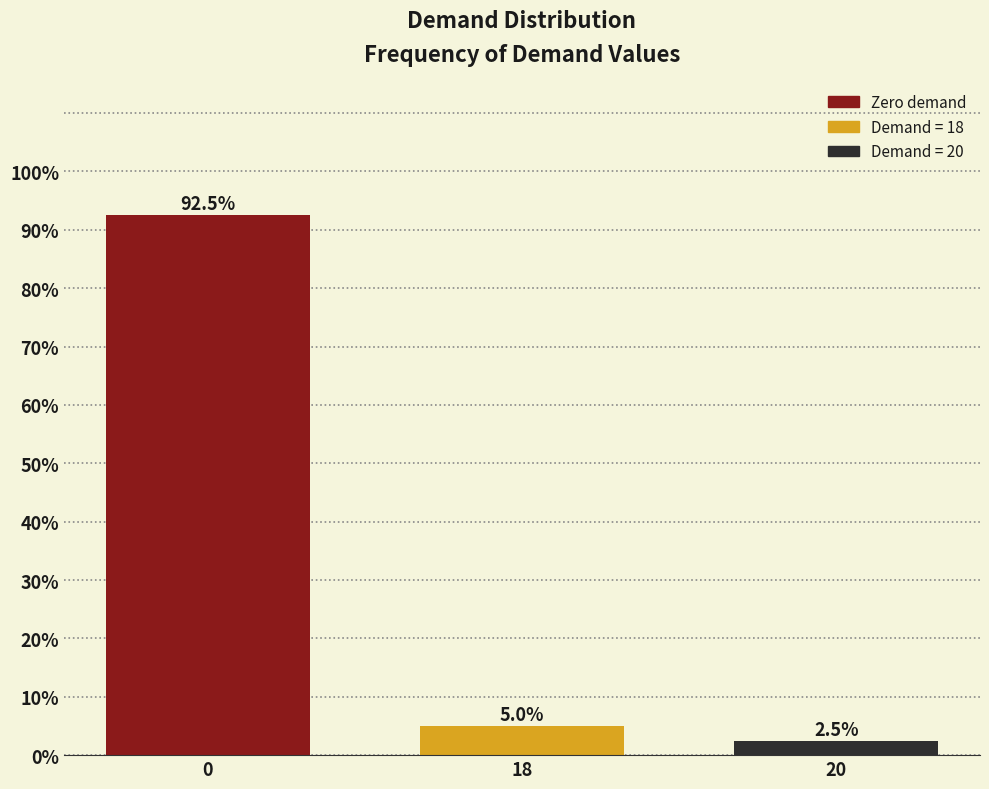

Reading left to right, what are all the values shown in this chart?

92.5	5.0	2.5